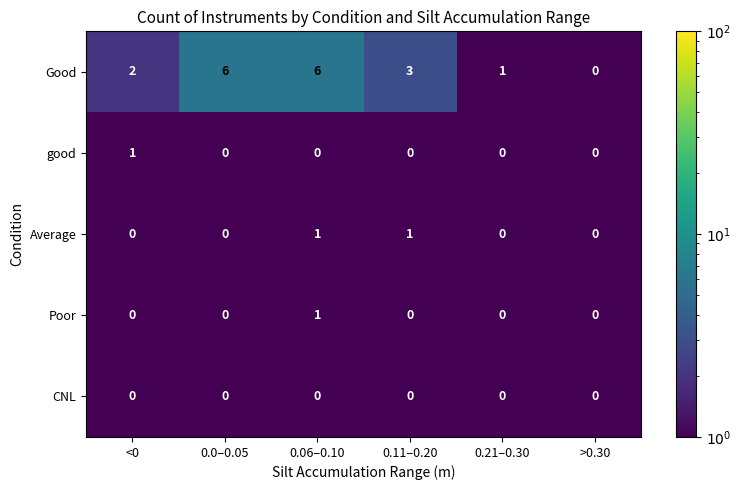

Reading left to right, transcribe all the data shown in this chart.

Good: 2	6	6	3	1	0
good: 1	0	0	0	0	0
Average: 0	0	1	1	0	0
Poor: 0	0	1	0	0	0
CNL: 0	0	0	0	0	0